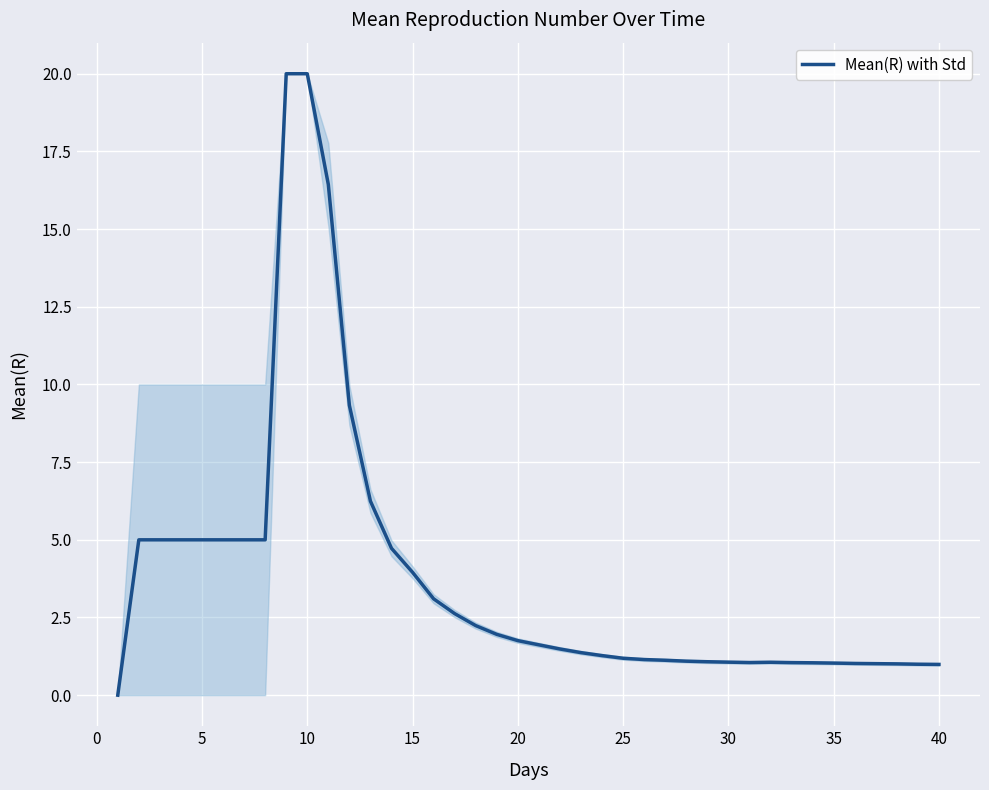

What is the difference between the maximum and minimum values?

20.0